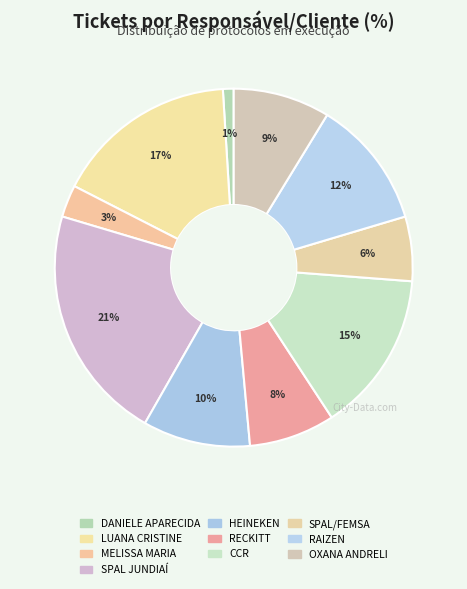

What percentage is NOT represented by LUANA CRISTINE?

83.5%